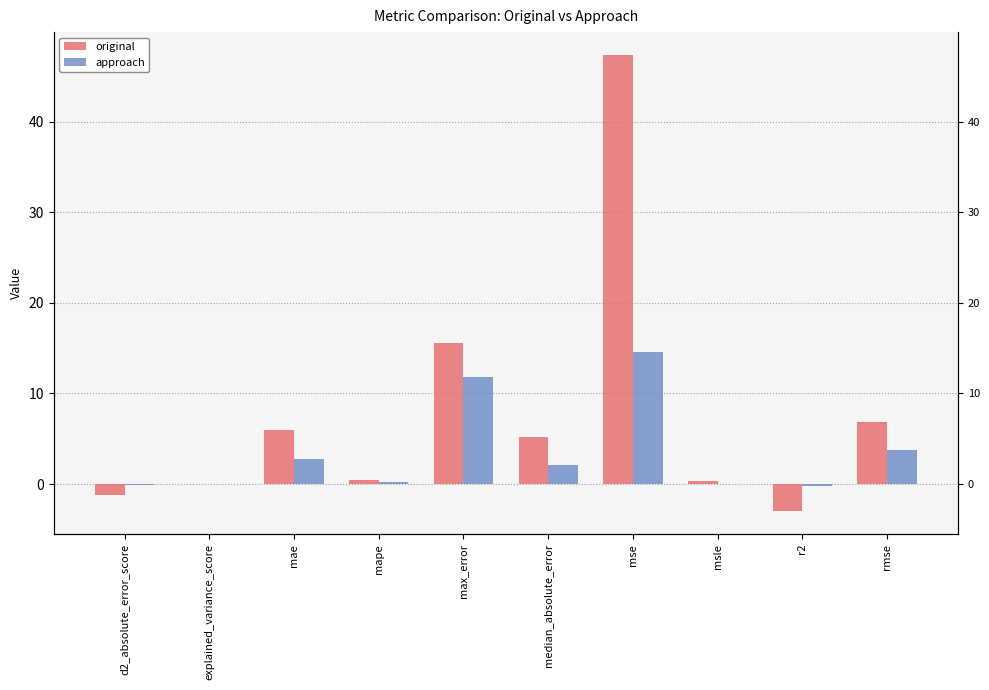

Read the approach value at median_absolute_error.

2.1